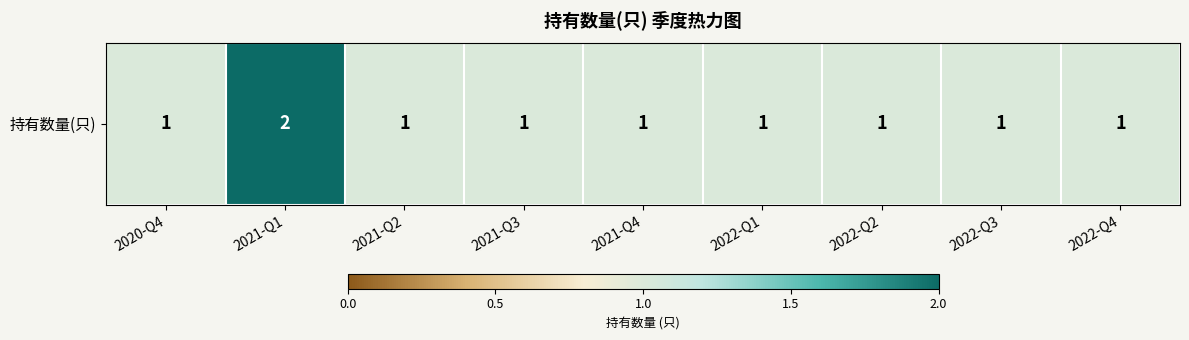

Rank the categories by value from lowest to highest.

2020-Q4, 2021-Q2, 2021-Q3, 2021-Q4, 2022-Q1, 2022-Q2, 2022-Q3, 2022-Q4, 2021-Q1